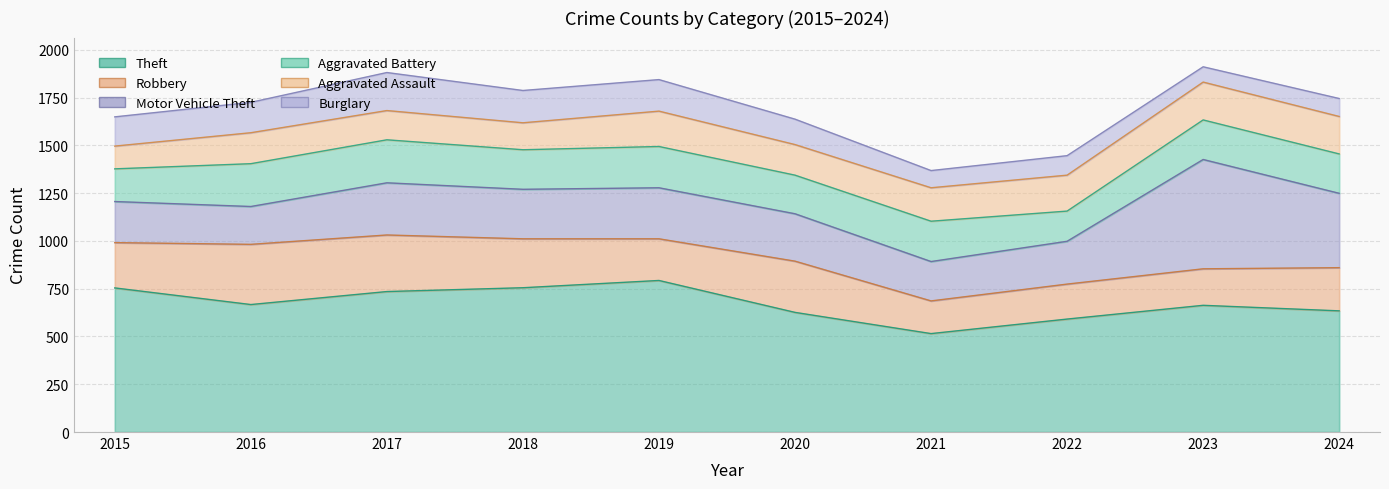

What is the spread (max minus min) of values at 2018?

614